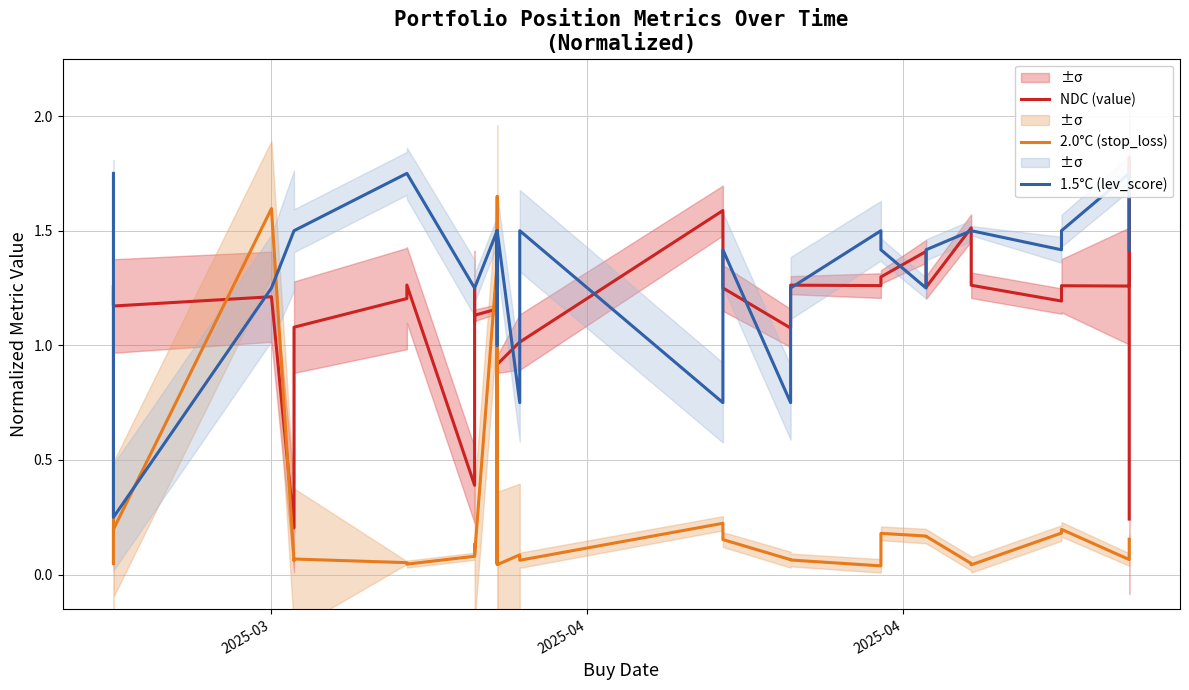

Rank the series by their average value, from highest to lowest.

1.5°C (lev_score), NDC (value), 2.0°C (stop_loss)